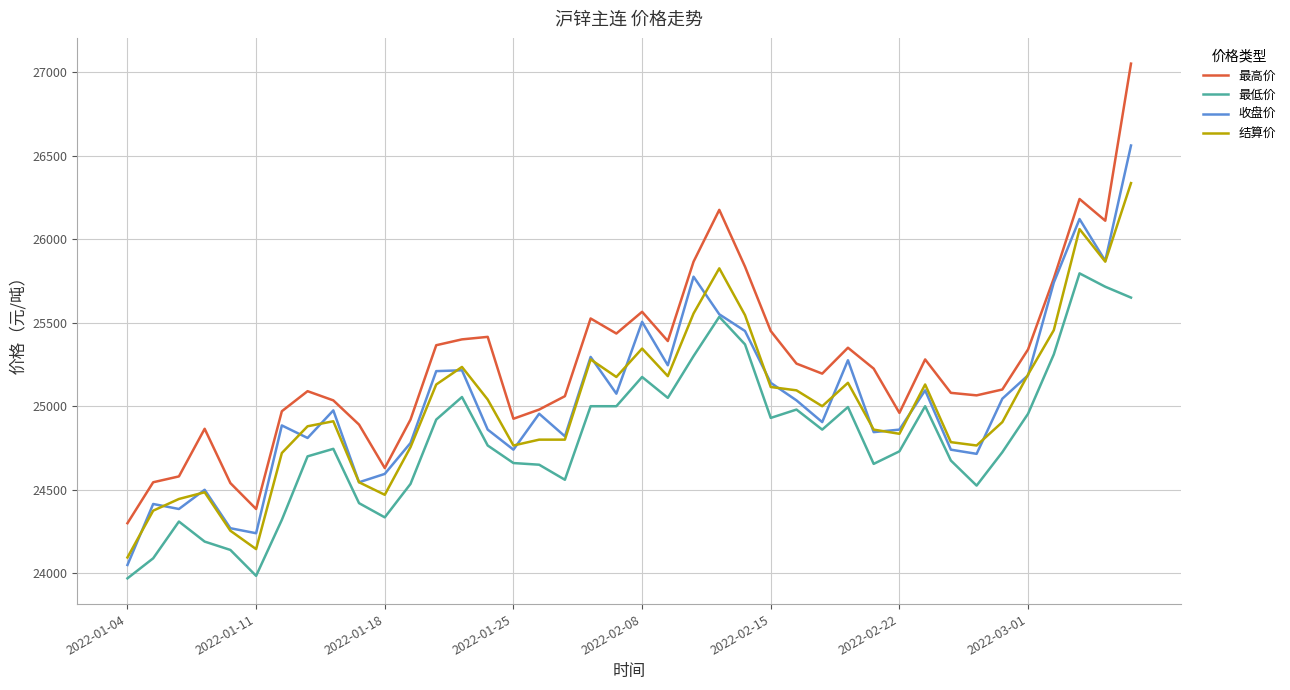

What is the minimum value for 收盘价?

24050